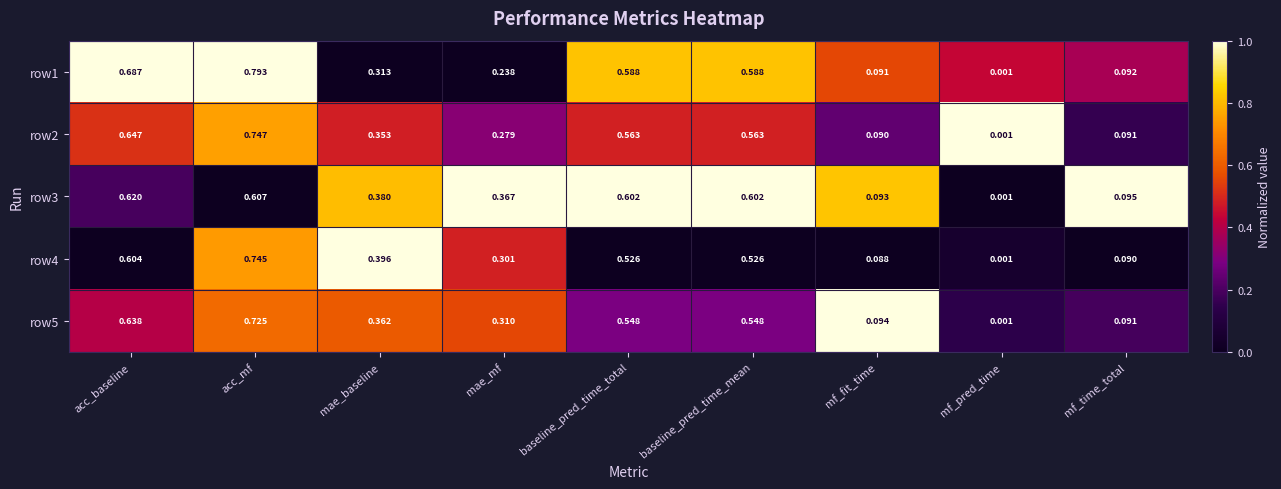

Where is row5 nearest to the value 0?

mf_pred_time